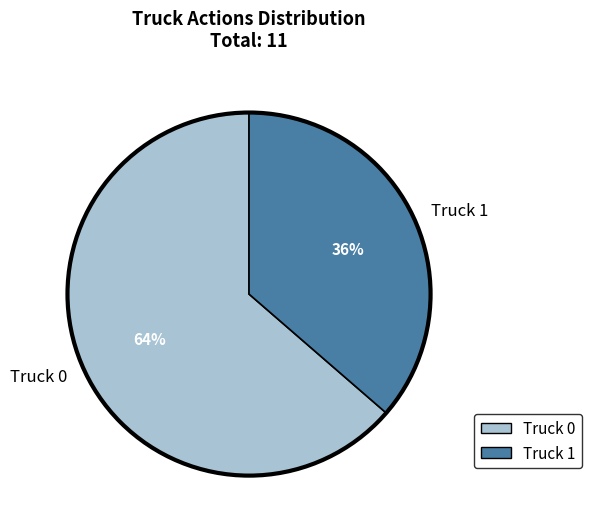

To the nearest percent, what percentage of the pie is Truck 1?

36%